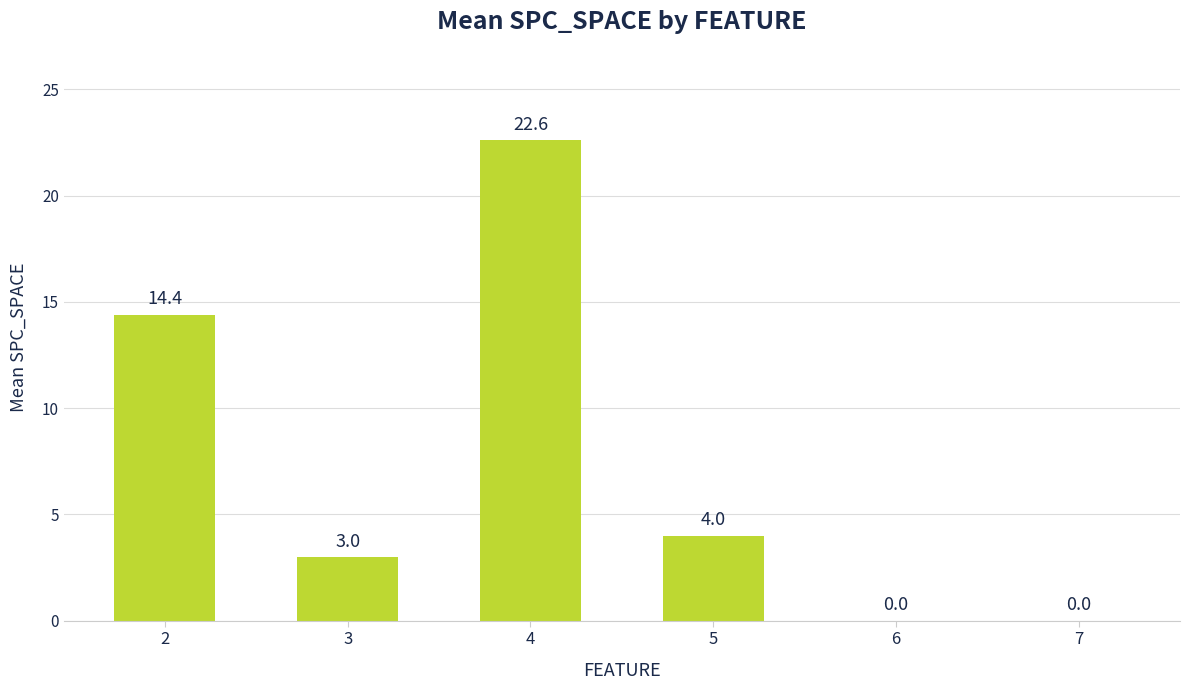

At which category does the chart reach its peak across all series?

4